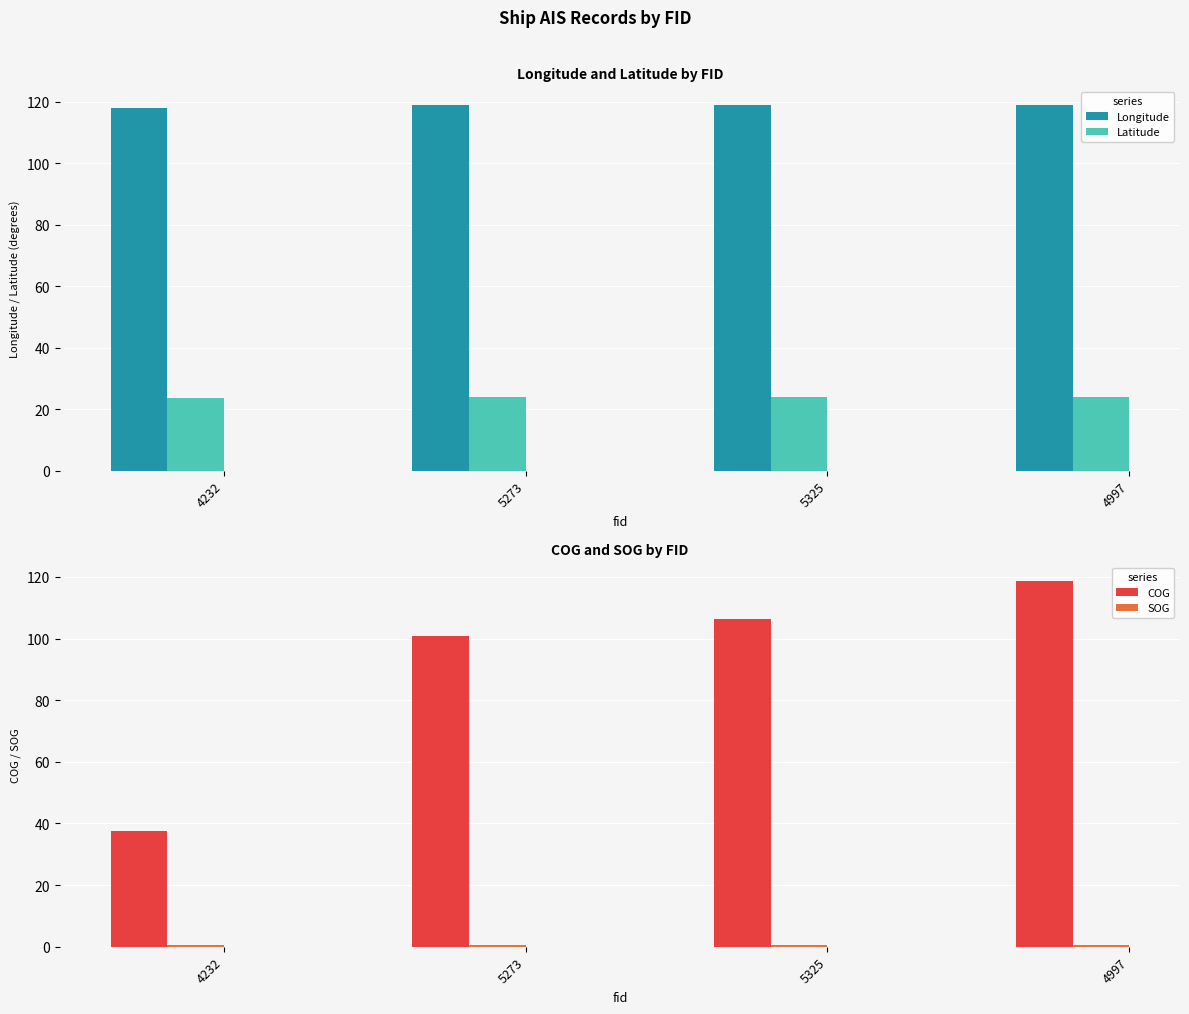

Reading left to right, what are all the values shown in this chart?

Longitude: 4232=118.1	5273=119.1	5325=119.1	4997=119.1
Latitude: 4232=23.6	5273=23.9	5325=23.9	4997=23.9
COG: 4232=37.4	5273=100.8	5325=106.3	4997=118.8
SOG: 4232=0.4	5273=0.7	5325=0.7	4997=0.7